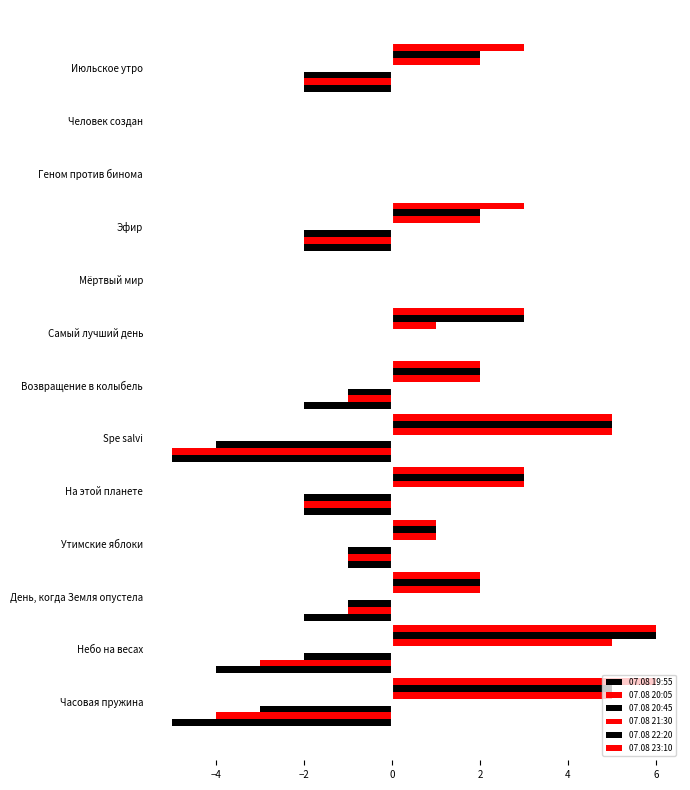

Reading right to left, extract all data points from this chart.

07.08 19:55: -2	0	0	-2	0	0	-1	-4	-2	-1	-1	-2	-3
07.08 20:05: -2	0	0	-2	0	0	-1	-5	-2	-1	-1	-3	-4
07.08 20:45: -2	0	0	-2	0	0	-2	-5	-2	-1	-2	-4	-5
07.08 21:30: 2	0	0	2	0	1	2	5	3	1	2	5	5
07.08 22:20: 2	0	0	2	0	3	2	5	3	1	2	6	5
07.08 23:10: 3	0	0	3	0	3	2	5	3	1	2	6	6